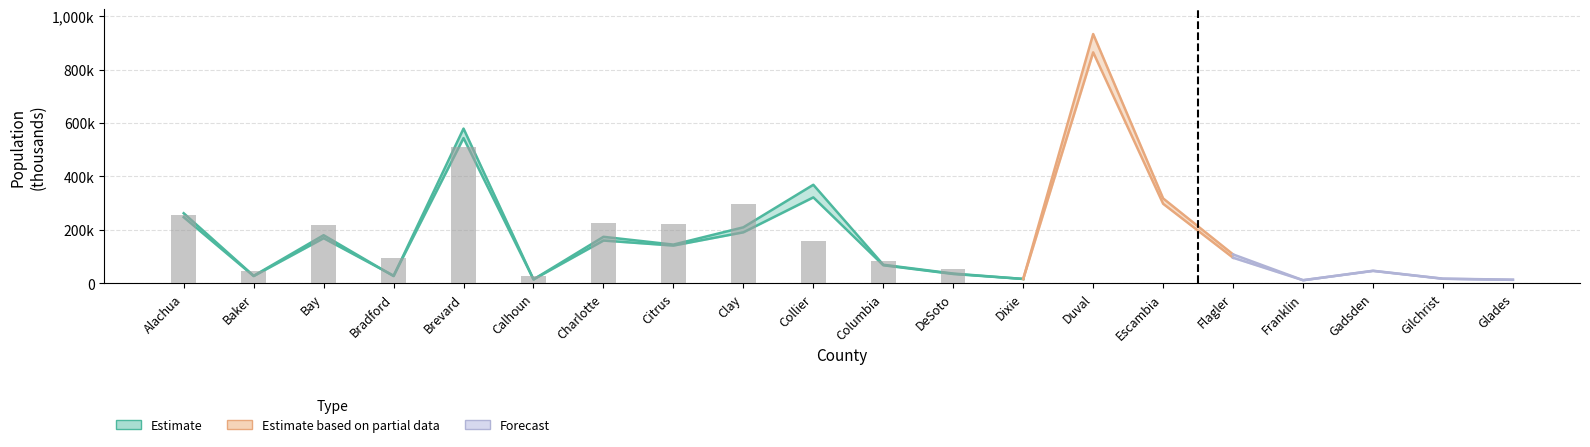

Reading right to left, extract all data points from this chart.

POPULATION: 13588.0	17436.0	47015.0	11622.0	108166.0	317676.0	932755.0	16299.0	36506.0	69419.0	368652.0	209524.0	144825.0	173978.0	14630.0	578927.0	26996.0	180035.0	28042.0	262216.0
POP2010: 12884.0	16939.0	46389.0	11549.0	95696.0	297619.0	864263.0	16422.0	34862.0	67531.0	321520.0	190865.0	141236.0	159978.0	14625.0	543376.0	28520.0	168852.0	27115.0	247336.0
POP10_SQMI: 13.1	47.7	87.8	21.3	189.5	445.4	1017.6	23.0	54.5	84.3	157.7	296.5	223.6	224.5	25.5	511.9	95.0	219.1	46.0	255.3